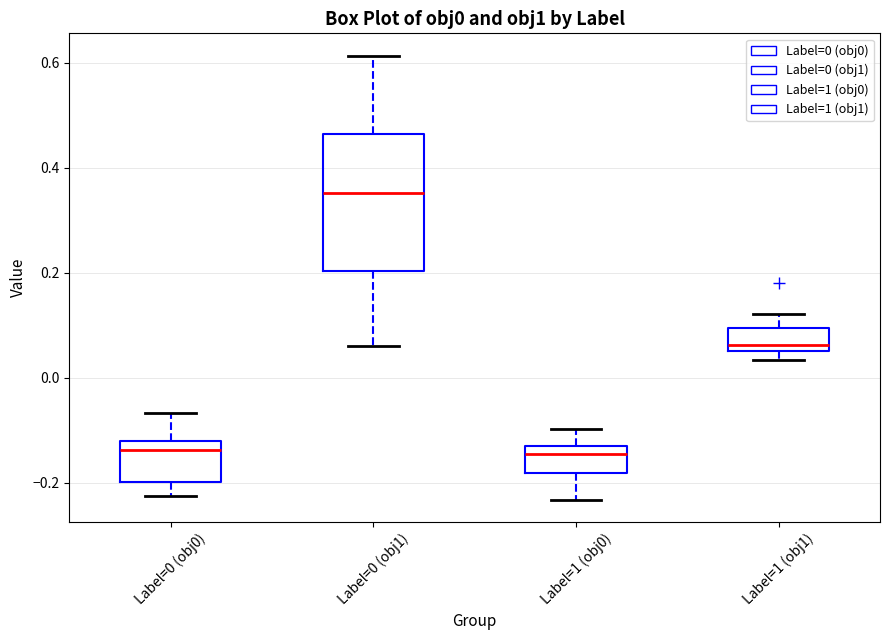

Reading left to right, transcribe this box plot: for each box, give where its median line is, the range the box spans, and where its two whiskers end, as read against the y-axis. The values are not printed on the chart, so give them approximately, as read against the axis.

Label=0 (obj0): median -0.14, box -0.20 to -0.12, whiskers -0.22 to -0.06
Label=0 (obj1): median 0.36, box 0.20 to 0.46, whiskers 0.06 to 0.62
Label=1 (obj0): median -0.14 (just below the box's upper edge), box -0.18 to -0.14, whiskers -0.24 to -0.10
Label=1 (obj1): median 0.06 (just above the box's lower edge), box 0.06 to 0.10, whiskers 0.04 to 0.12